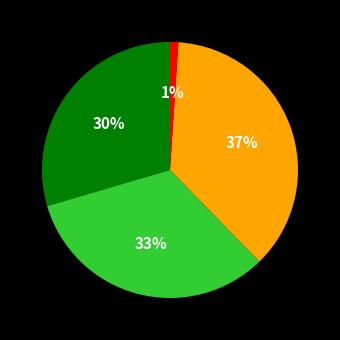

To the nearest percent, what is the average slice percentage?

25%